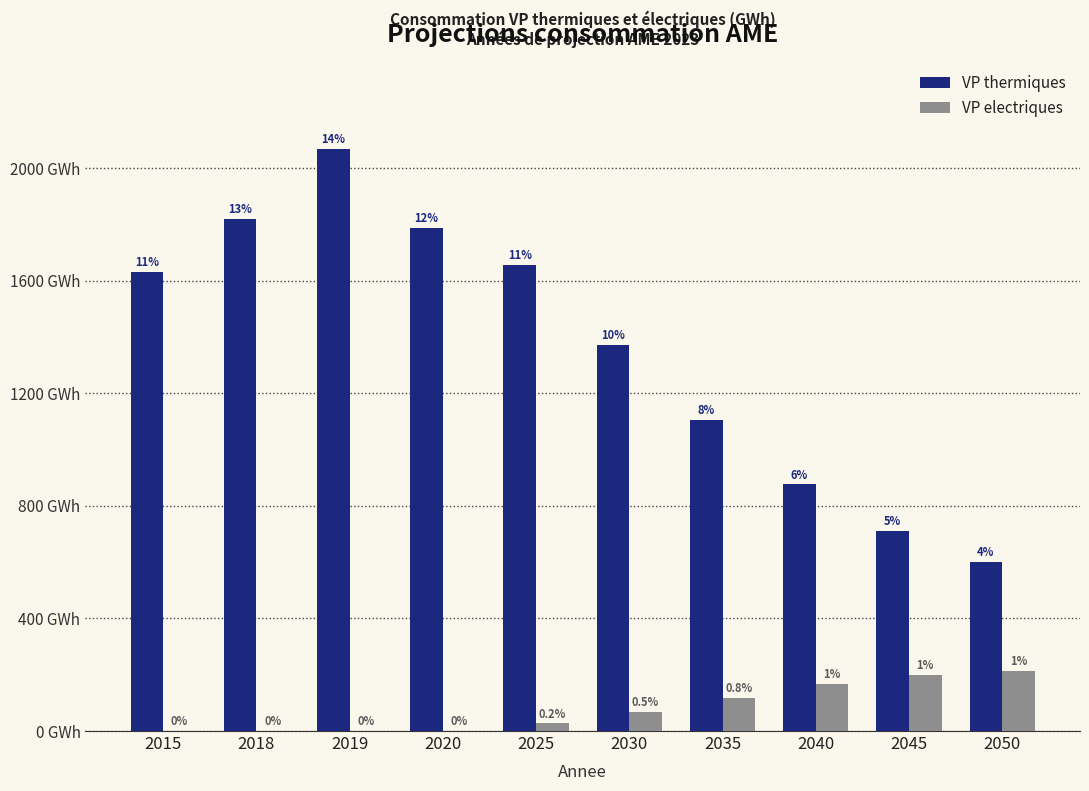

Are the bars horizontal?

No